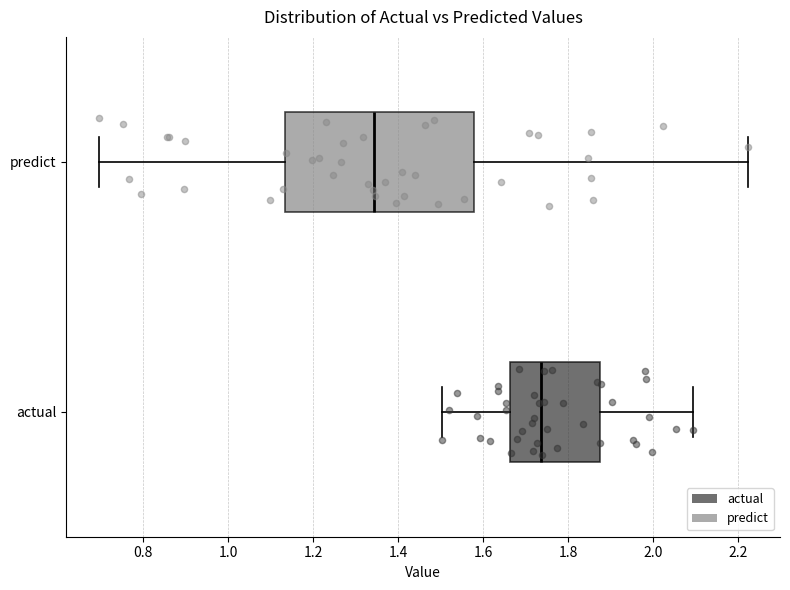

Reading bottom to top, read every box against the x-axis: the position of its median line, the range the box covers, and the ends of its whiskers. The values are not printed on the chart, so give them approximately, as read against the axis.

actual: median 1.74, box 1.66 to 1.88, whiskers 1.50 to 2.10
predict: median 1.34, box 1.14 to 1.58, whiskers 0.70 to 2.22